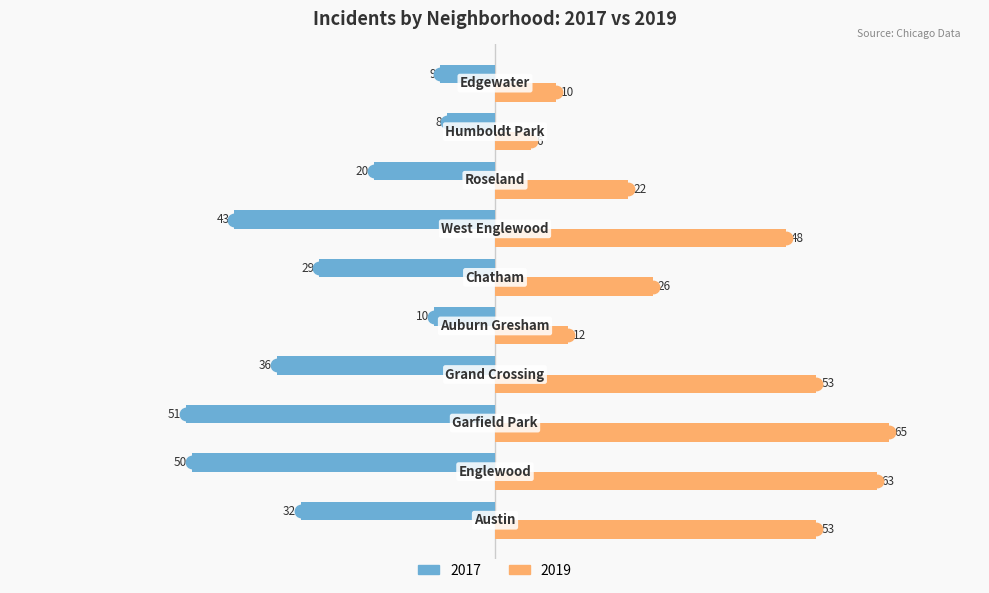

Which series has the widest spread of Y values?

2019